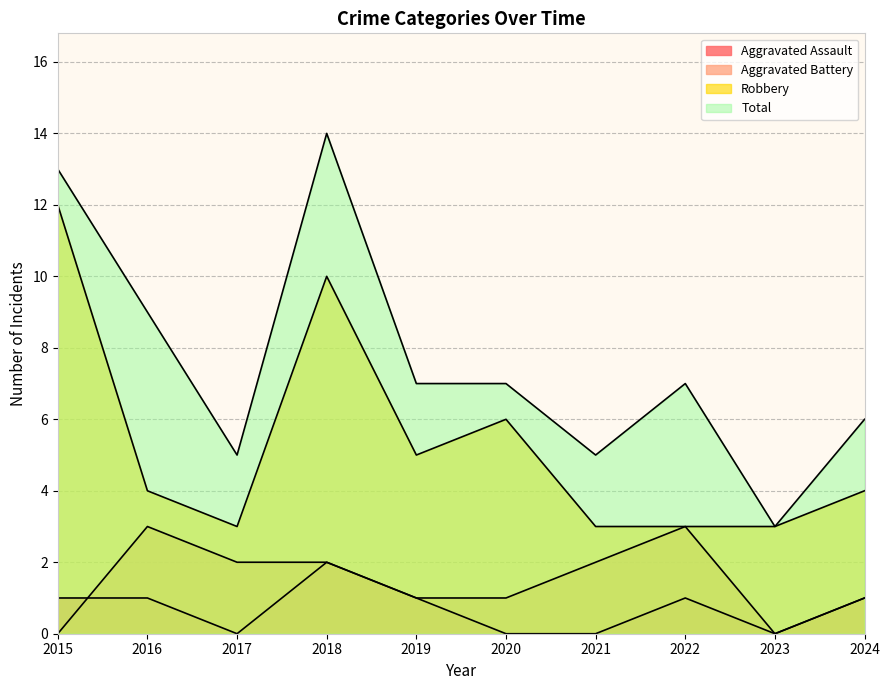

At which label does Total first exceed 7?

2015